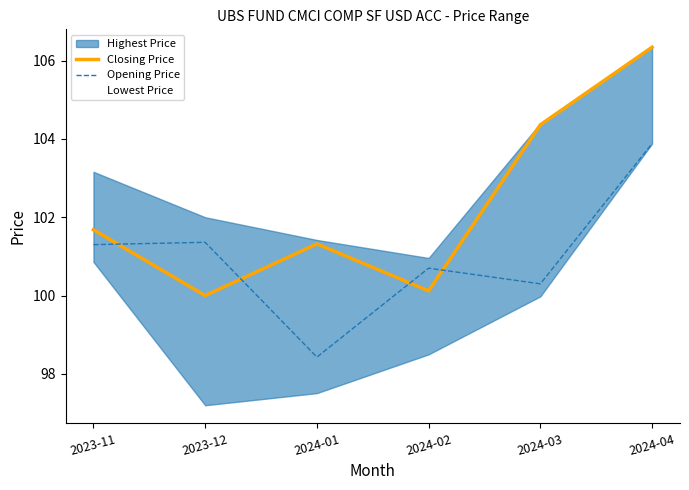

The value of Closing Price at 2024-01 is 56.3. True or false?

False